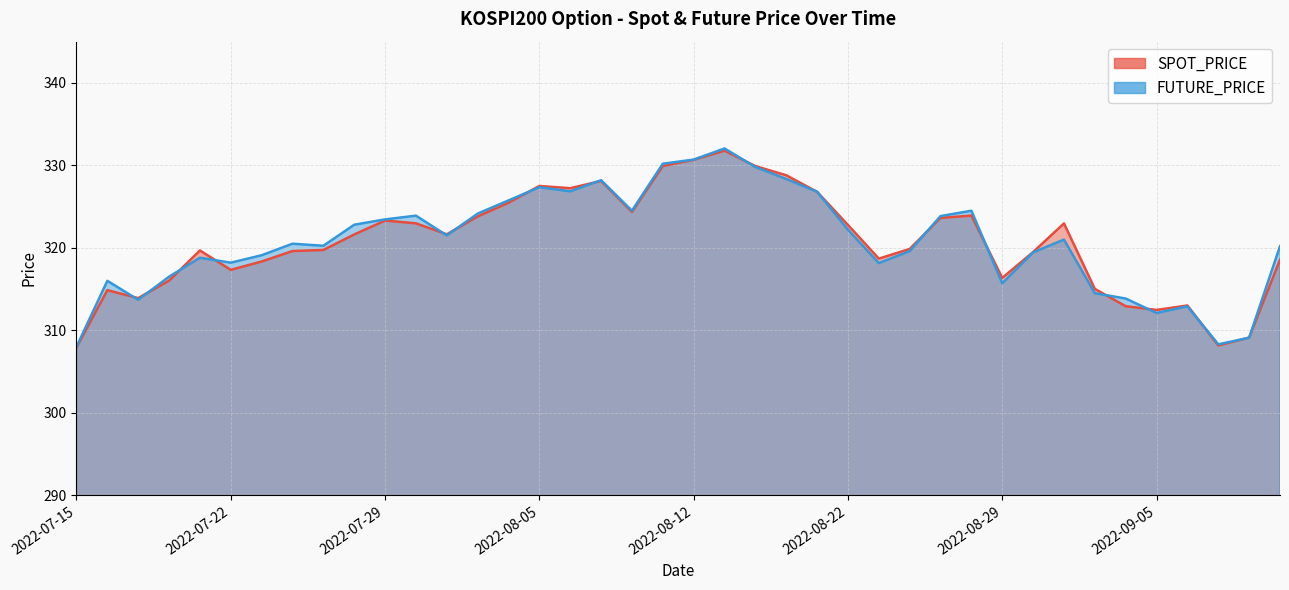

Reading left to right, list all the values displayed in this chart.

SPOT_PRICE: 307.9	314.9	313.9	316.0	319.7	317.3	318.3	319.6	319.7	321.6	323.3	323.0	321.6	323.8	325.5	327.5	327.2	328.1	324.4	329.9	330.7	331.8	329.9	328.8	326.8	322.8	318.7	319.9	323.6	323.9	316.4	319.5	323.0	315.0	312.9	312.5	313.0	308.2	309.1	318.6
FUTURE_PRICE: 308.0	316.0	313.7	316.5	318.8	318.2	319.1	320.5	320.2	322.8	323.4	323.9	321.5	324.1	325.8	327.4	326.9	328.2	324.5	330.2	330.7	332.1	329.8	328.4	326.8	322.2	318.1	319.6	323.9	324.5	315.7	319.4	321.0	314.5	313.9	312.1	312.9	308.3	309.1	320.2